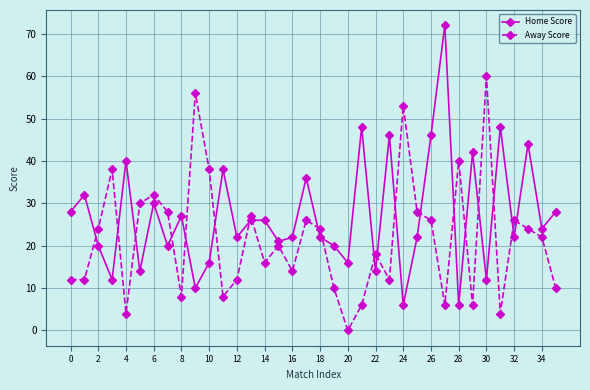

How many values in the Home Score series are below 24?

18